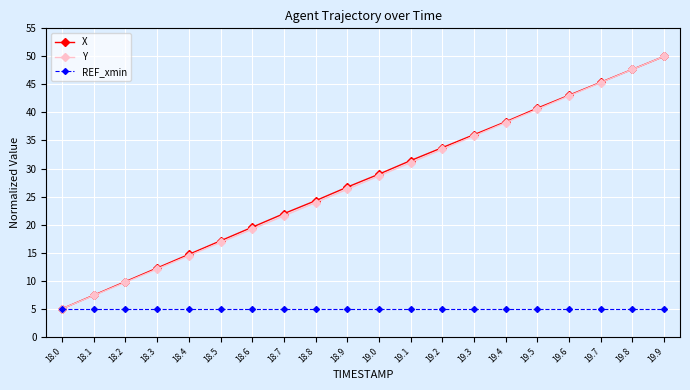

What is the lowest value of the X series?

5.0